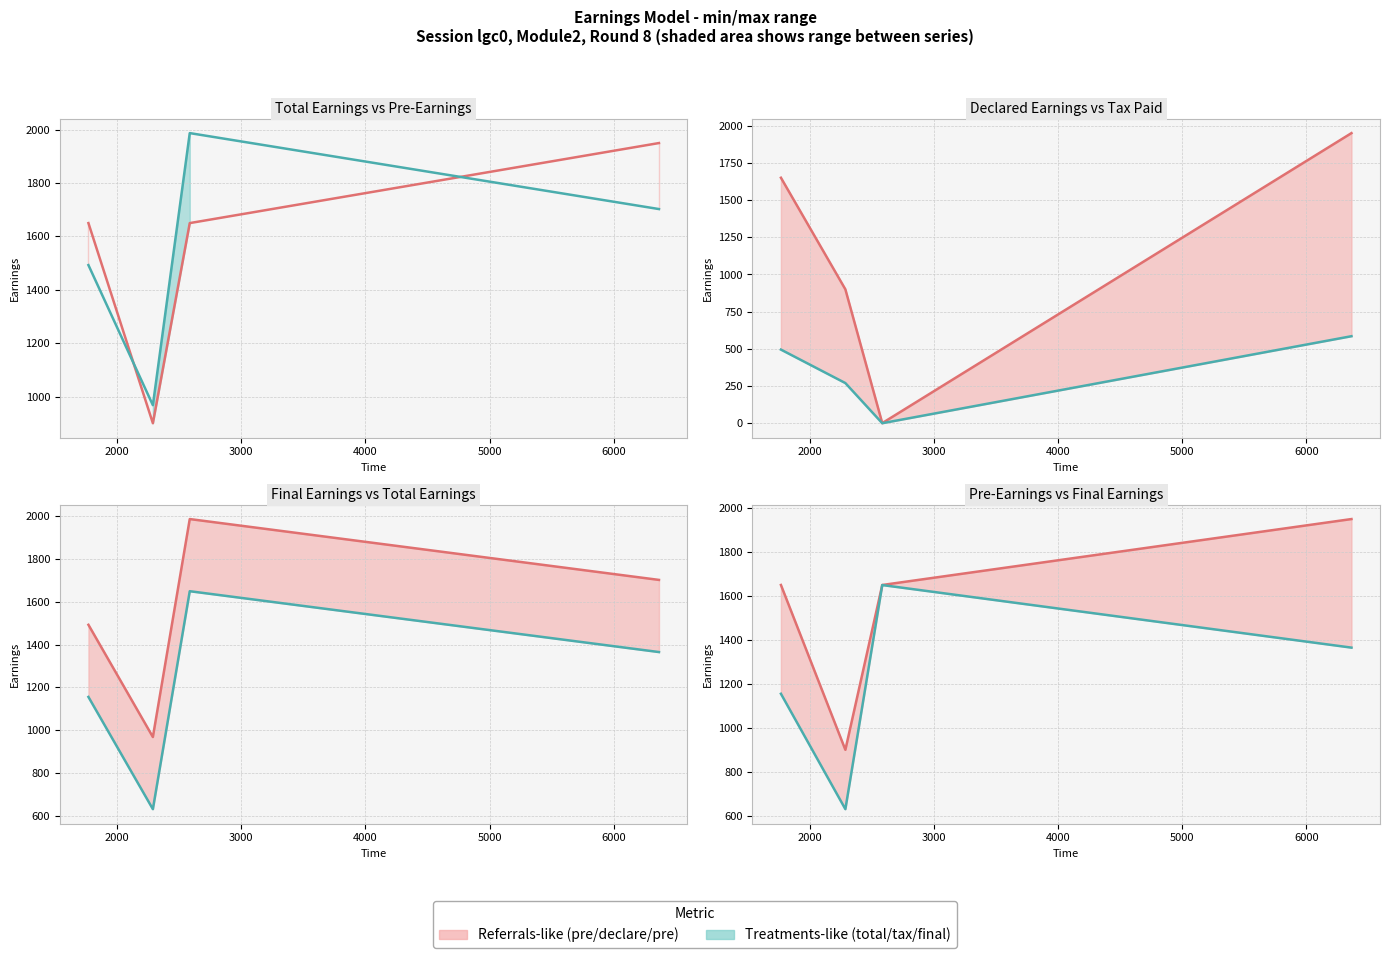

Does the chart display data point markers on the line(s)?

No